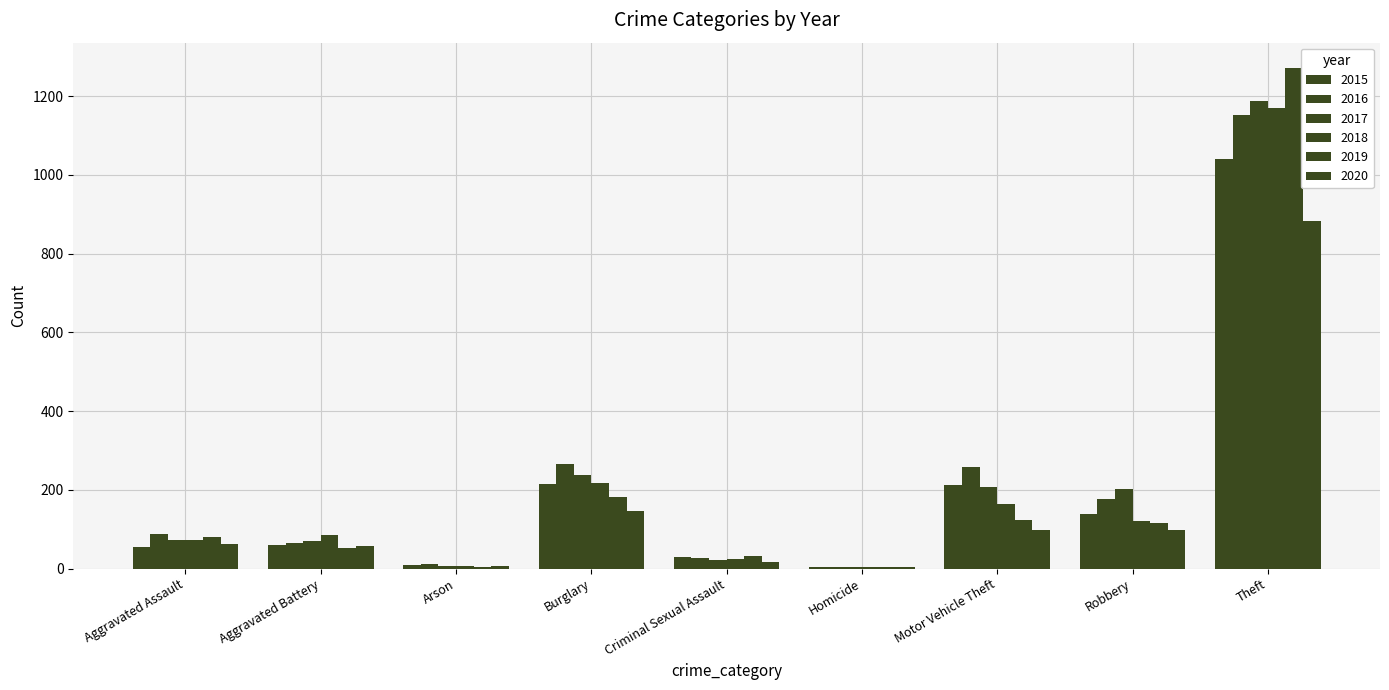

What is the label of the 1st bar from the right?

Theft